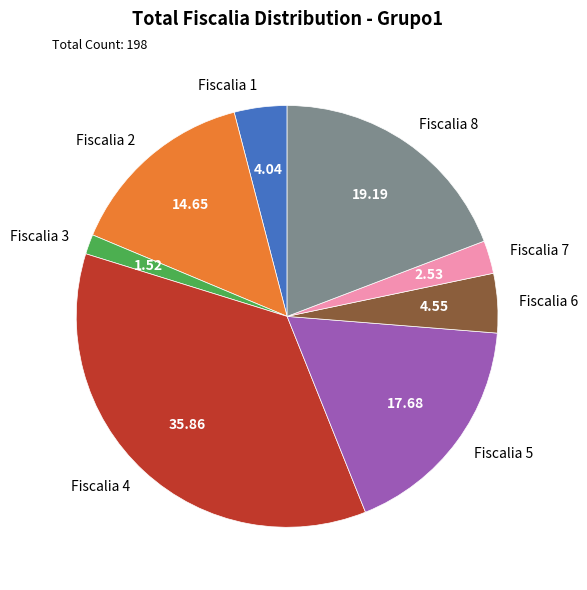

True or false: Fiscalia 7 accounts for 3% of the total.

True